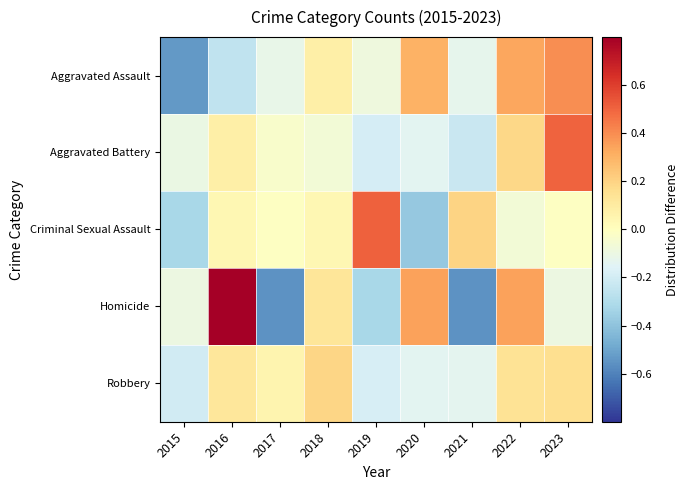

At how many categories does at least one series exceed 0?

8